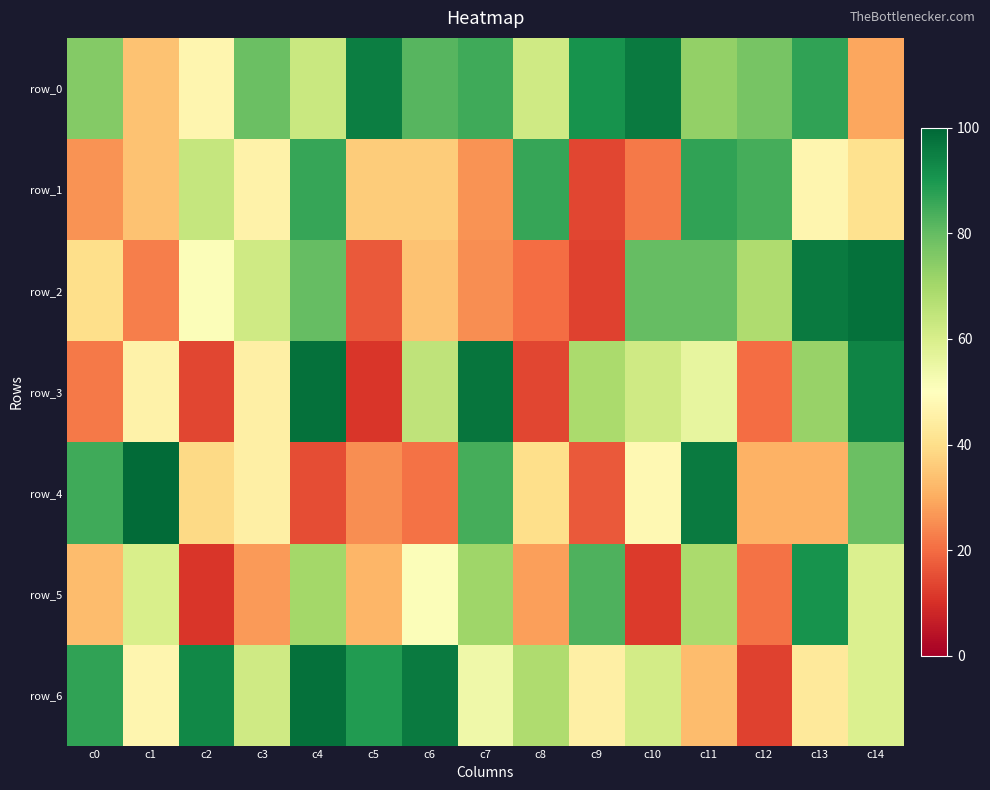

What is the difference between the second highest and second lowest values in the row_3 series?

83